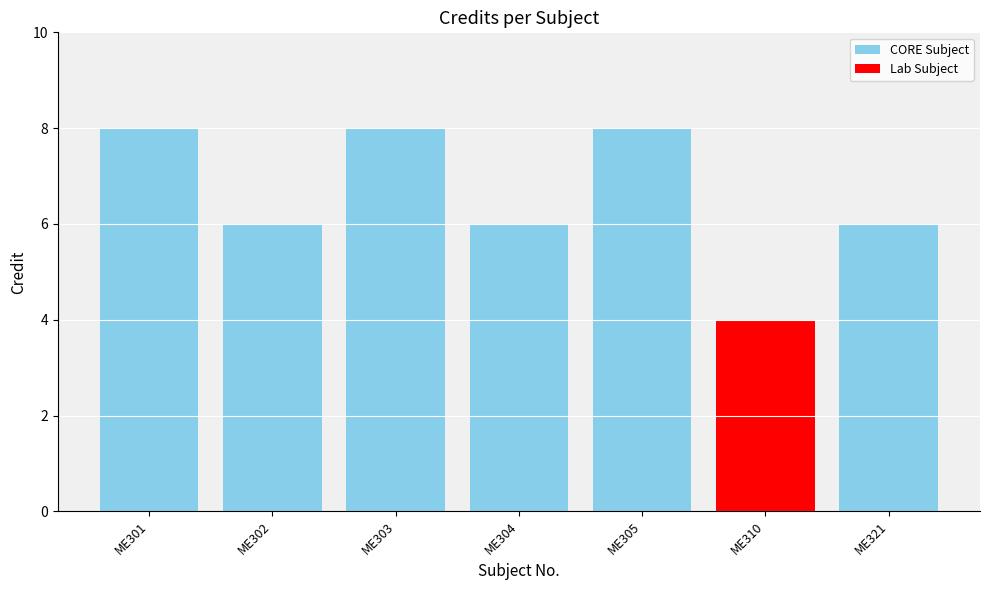

What is the sum of the CORE Subject values at ME321 and ME302?

12